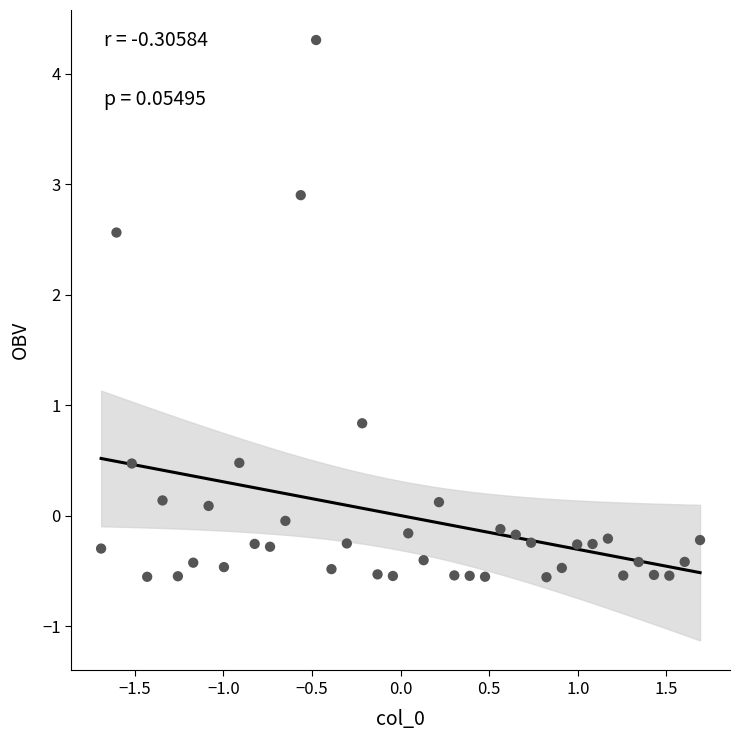

What Y value in the scatter plot is closest to 1?

0.8